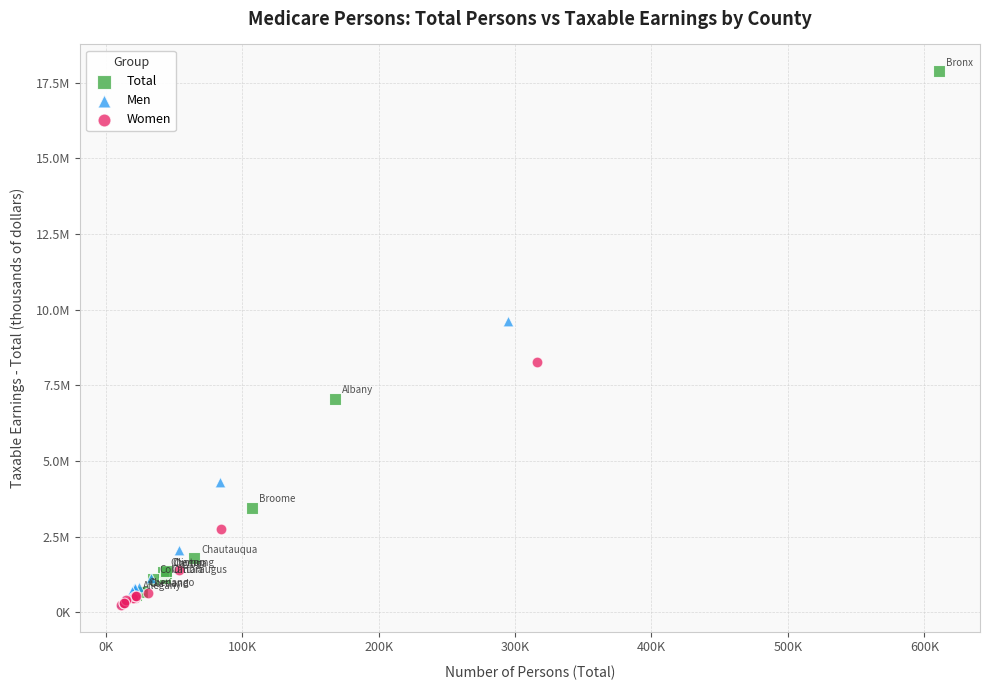

What are all the series names shown in the legend?

Total, Men, Women